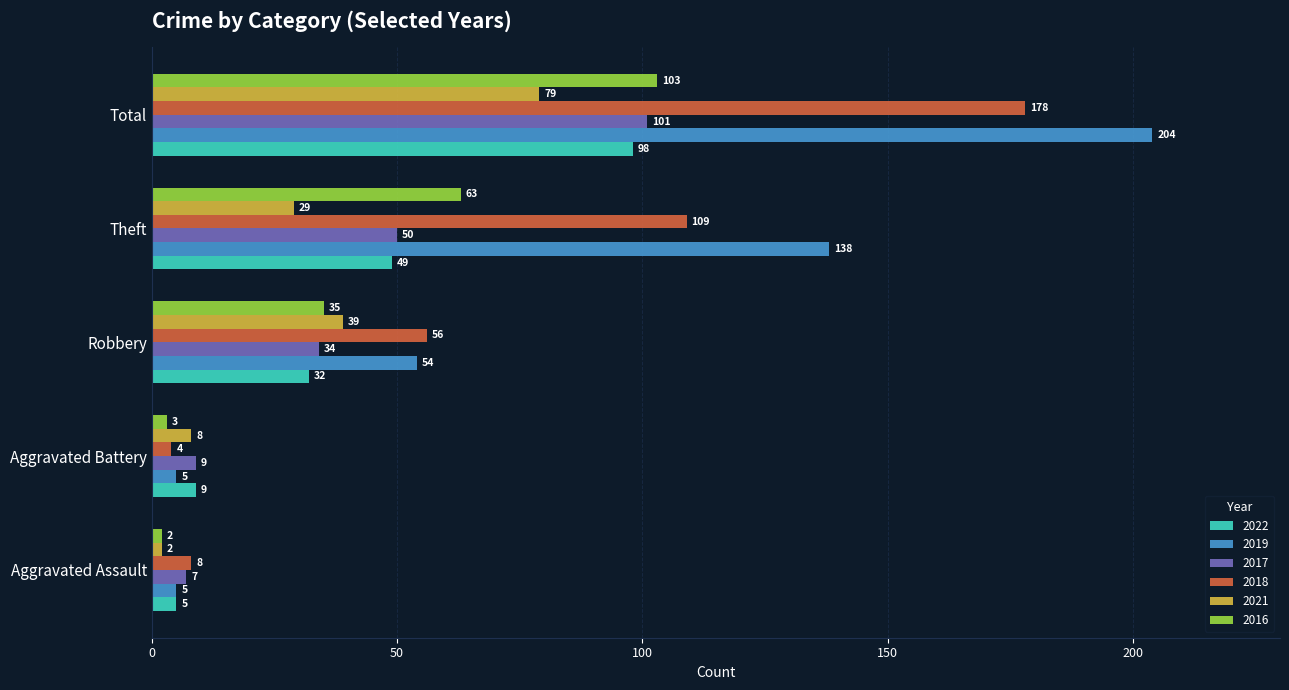

Which label corresponds to the largest value in the chart?

Total